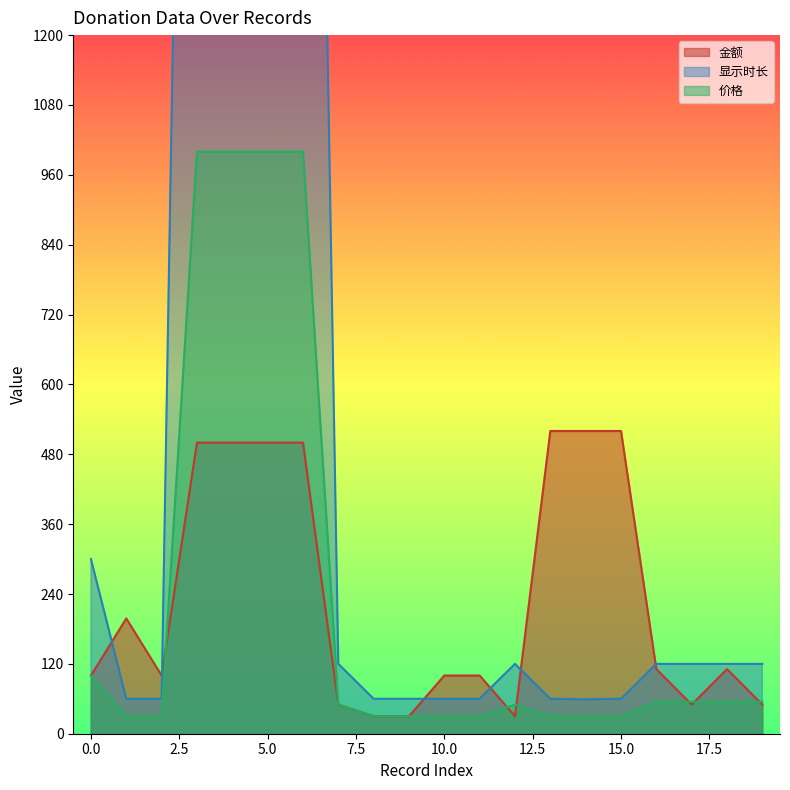

What is the value of the 显示时长 point at the 10th from the left?

60